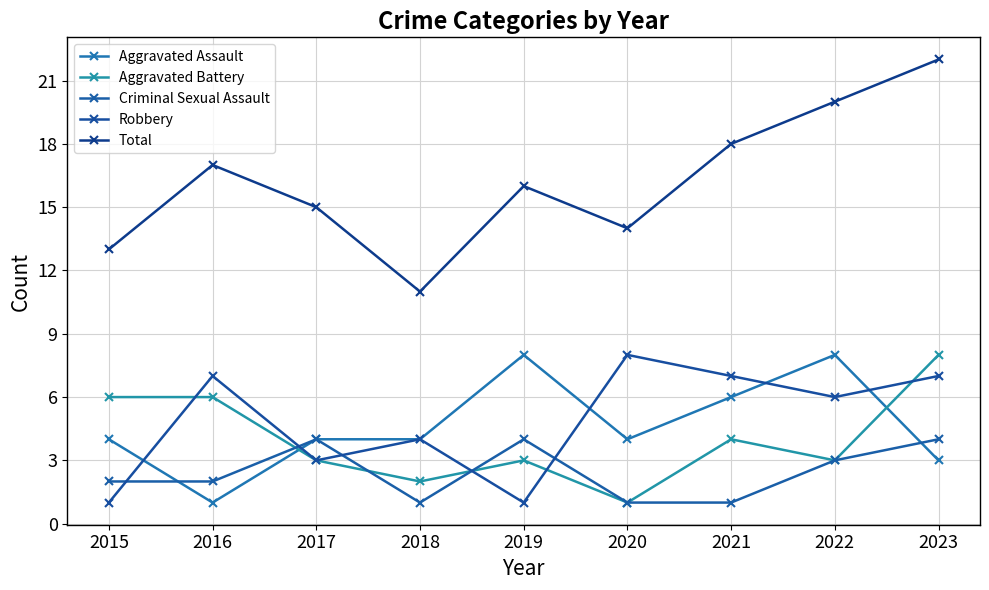

What is the value of the Total point at the 6th from the left?

14